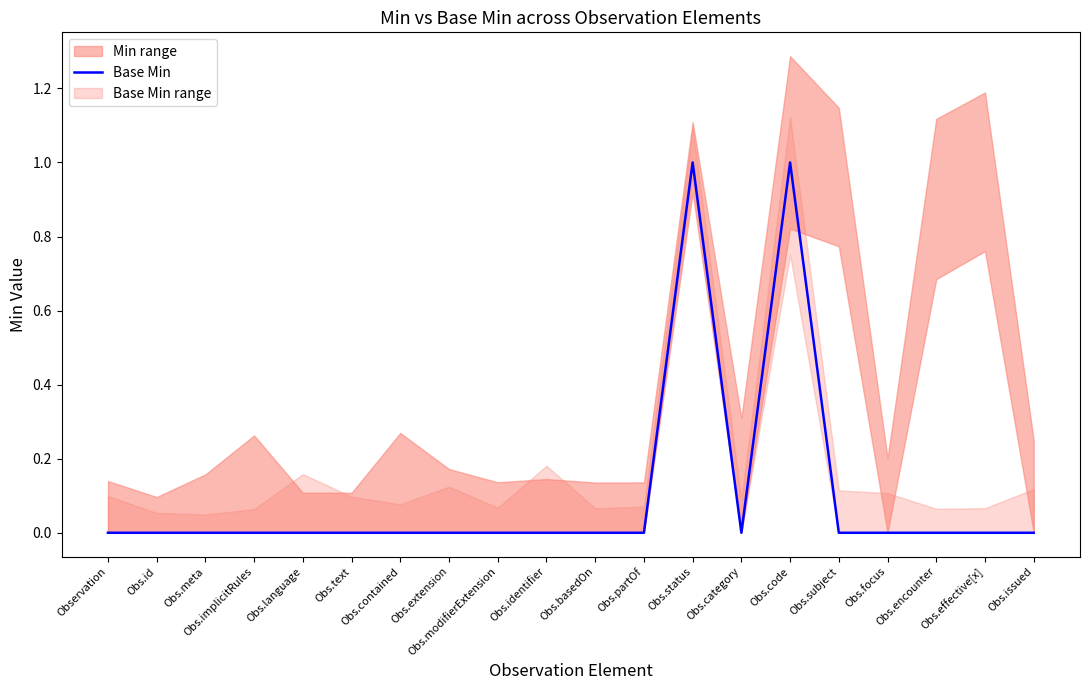

How many values are between 0 and 1?

20